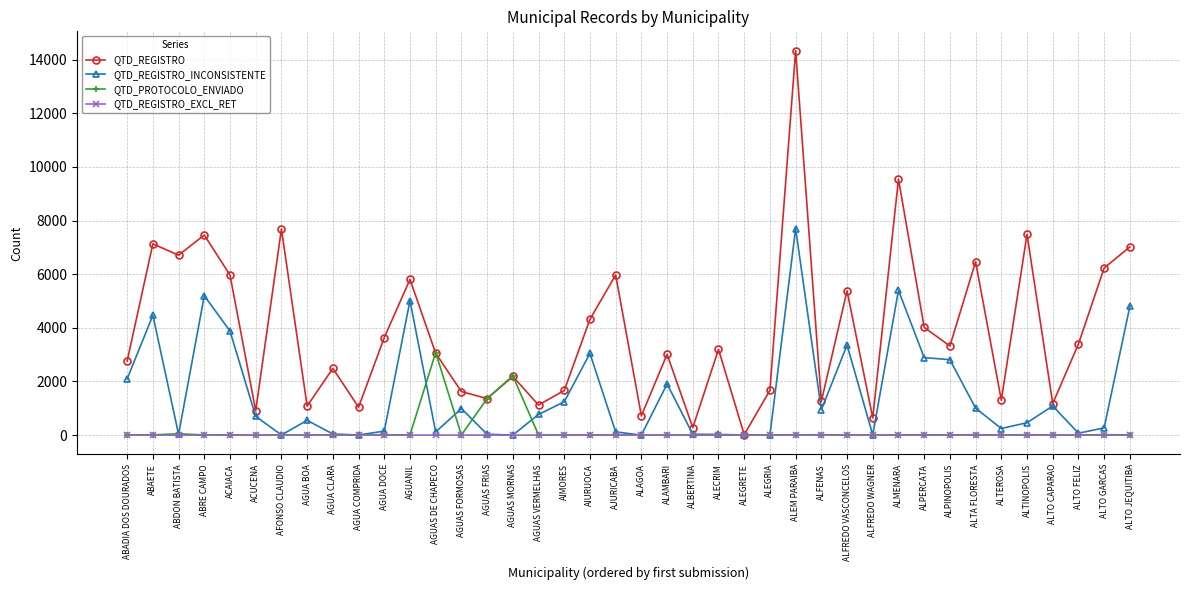

In QTD_REGISTRO, how many points are lower than both neighbors (excluding endpoints)?

14